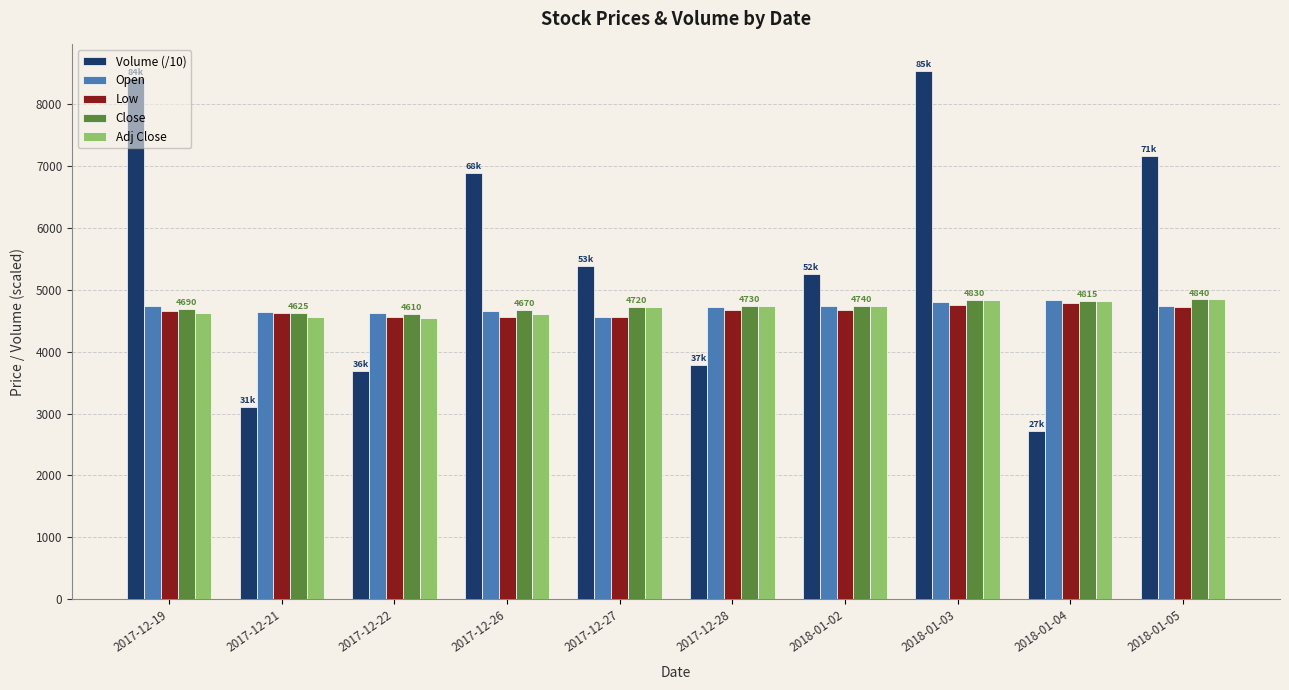

What is the approximate value of Volume (/10) at 2017-12-22?

3681.5